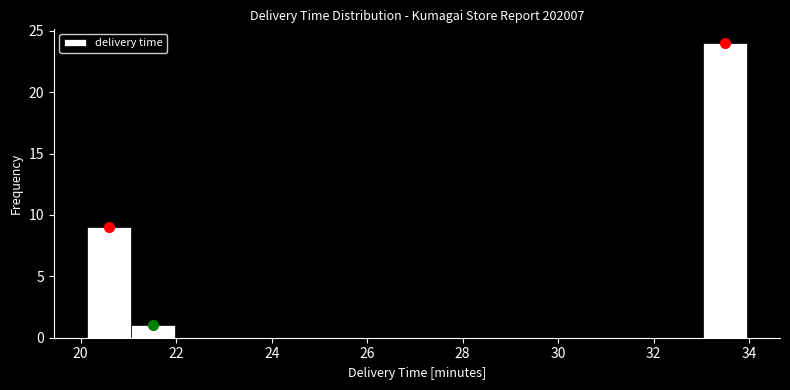

Reading left to right, transcribe this chart: for each bar, give the range it covers on the x-axis and its height. Neither the bar edges nor the heights are printed on the chart, so give them approximately, as read against the axes.

20.2 to 21.0: 9
21.0 to 22.0: 1
22.0 to 22.8: 0
22.8 to 23.8: 0
23.8 to 24.8: 0
24.8 to 25.6: 0
25.6 to 26.6: 0
26.6 to 27.6: 0
27.6 to 28.4: 0
28.4 to 29.4: 0
29.4 to 30.2: 0
30.2 to 31.2: 0
31.2 to 32.2: 0
32.2 to 33.0: 0
33.0 to 34.0: 24